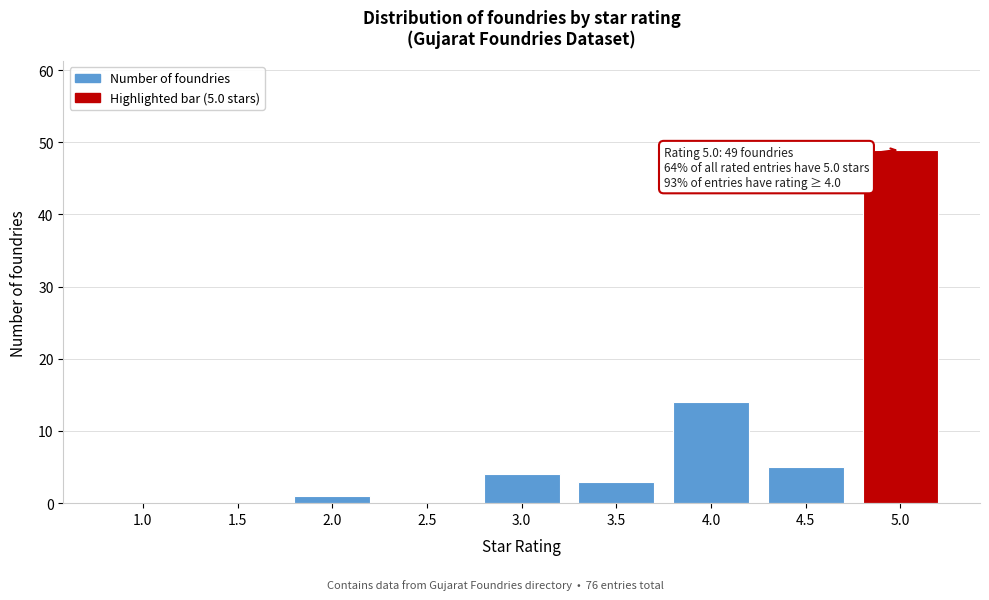

Reading left to right, list all the values displayed in this chart.

1.0=0	1.5=0	2.0=1	2.5=0	3.0=4	3.5=3	4.0=14	4.5=5	5.0=49